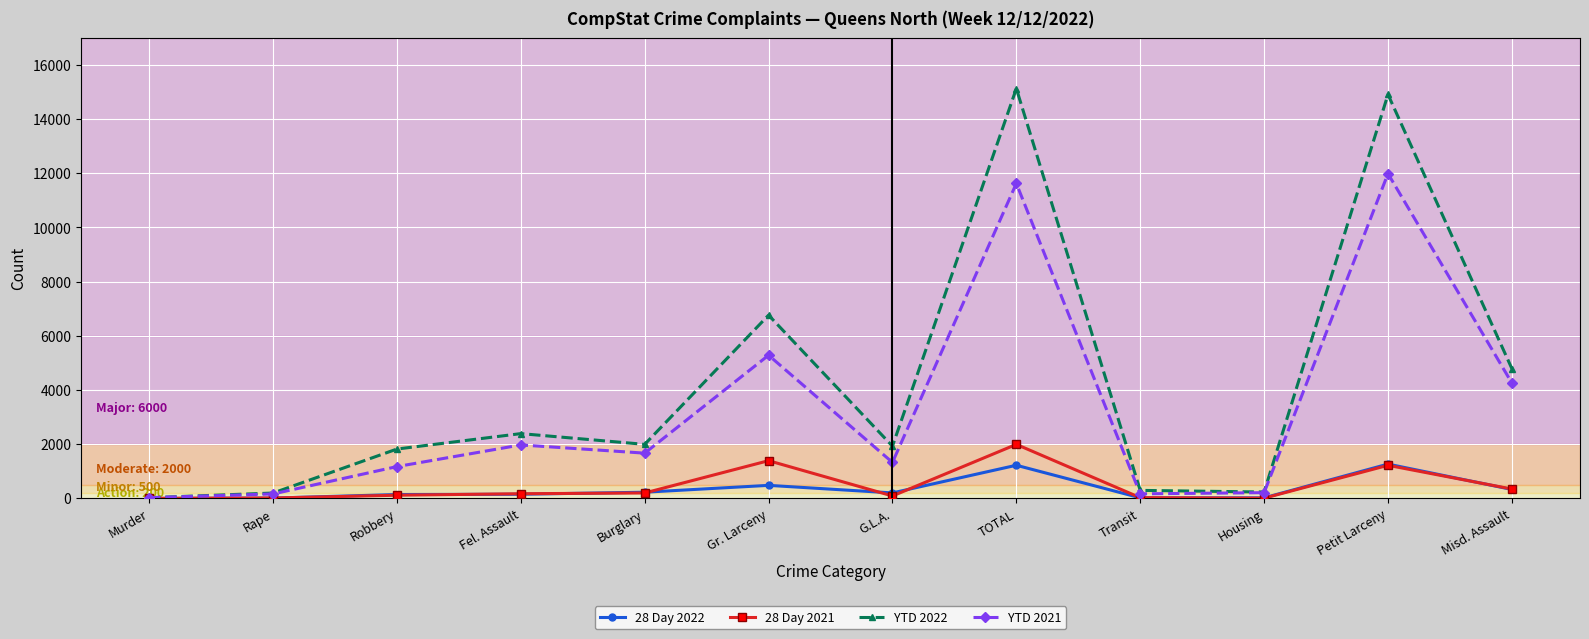

What is the greatest value displayed?

15127